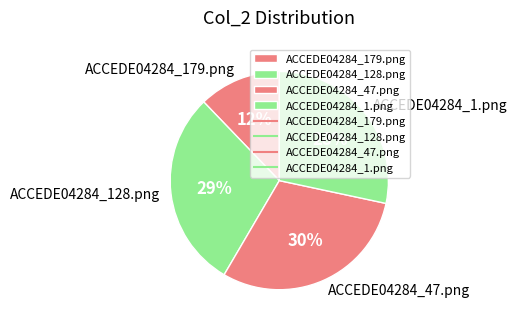

How many slices are in this pie chart?

4